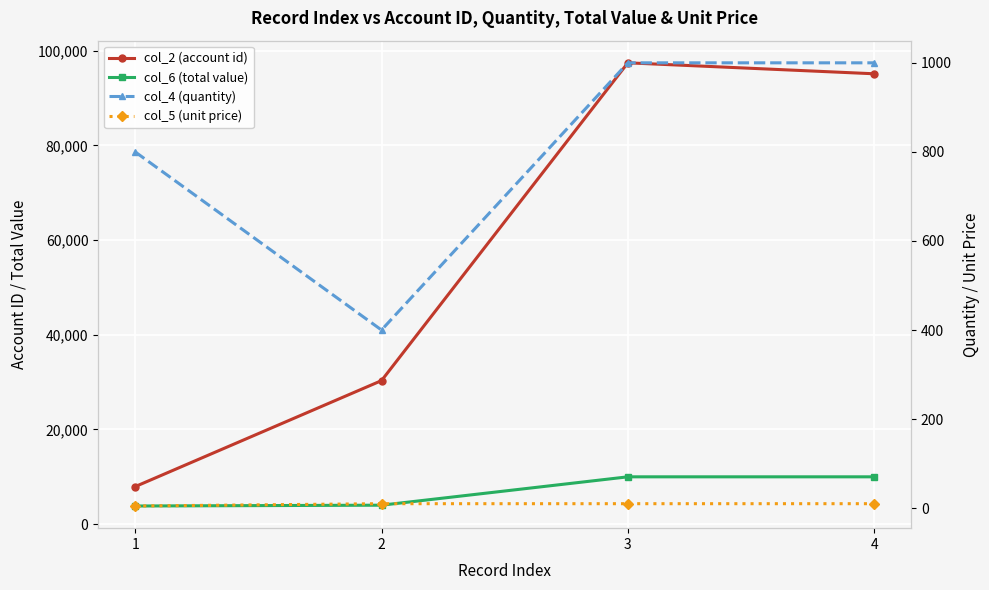

Reading right to left, transcribe all the data shown in this chart.

col_2 (account id): 4=95140.0	3=97455.0	2=30316.0	1=7920.0
col_6 (total value): 4=9990.0	3=9990.0	2=3996.0	1=3824.0
col_4 (quantity): 4=1000.0	3=1000.0	2=400.0	1=800.0
col_5 (unit price): 4=10.0	3=10.0	2=10.0	1=4.8